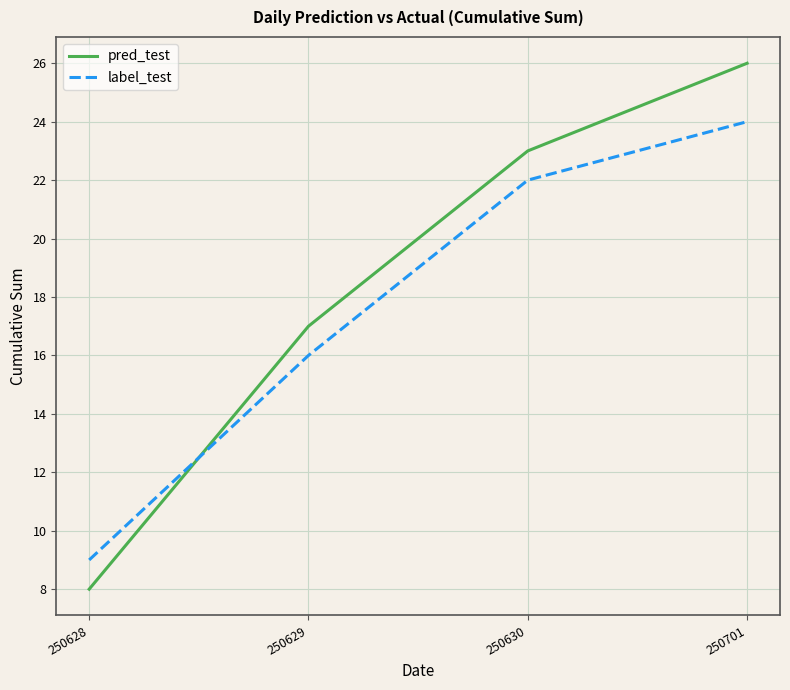

Reading left to right, what are all the values shown in this chart?

pred_test: 8	17	23	26
label_test: 9	16	22	24